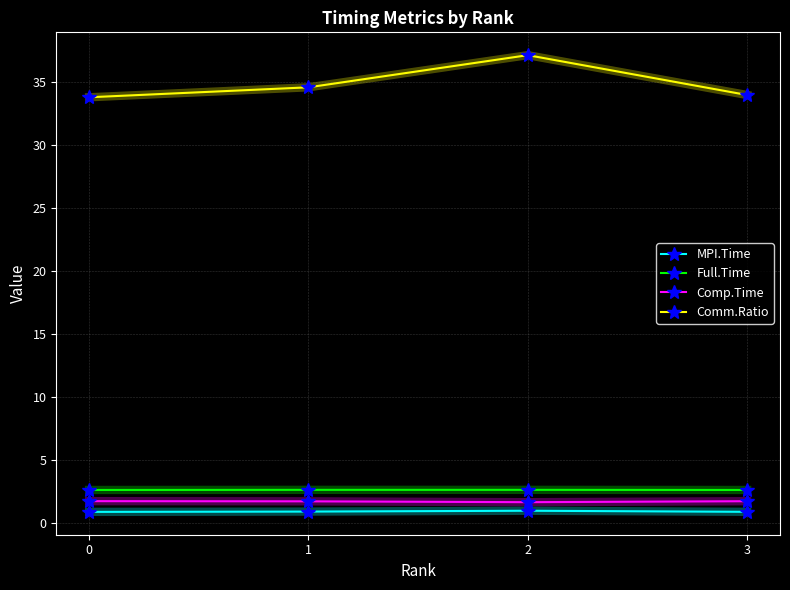

What value does the Comp.Time series have at 1?

1.7